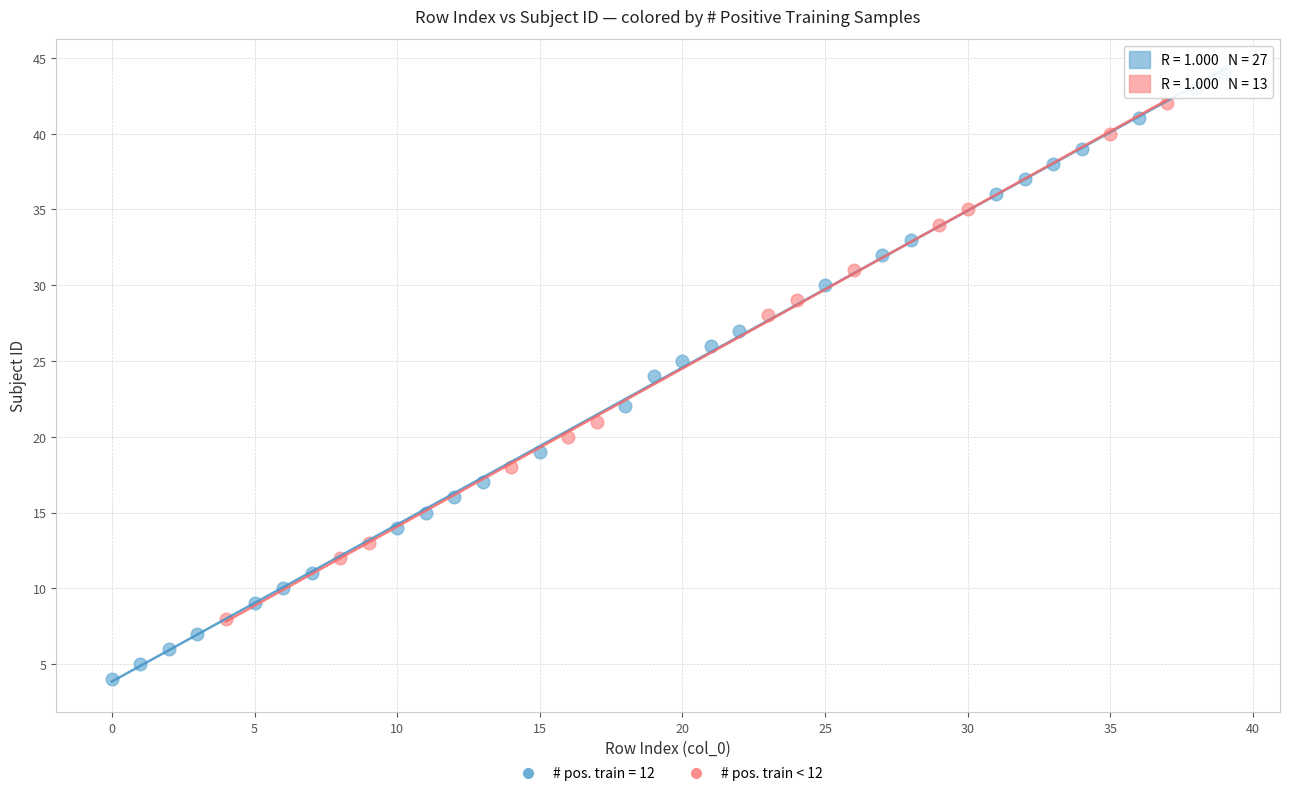

Which series reaches the minimum Y coordinate?

# pos. train = 12